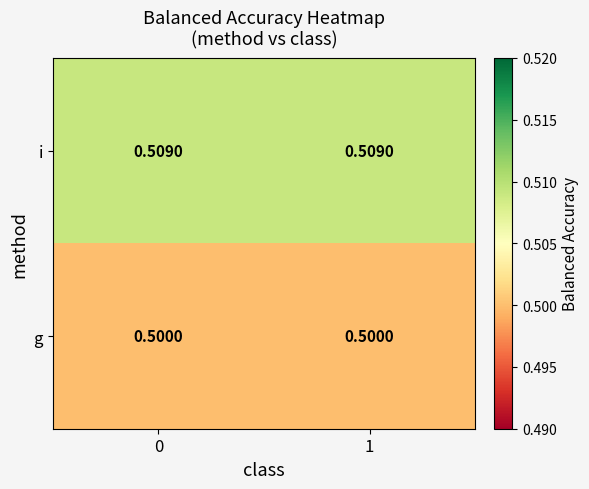

List the series in order of their peak value, lowest first.

g, i